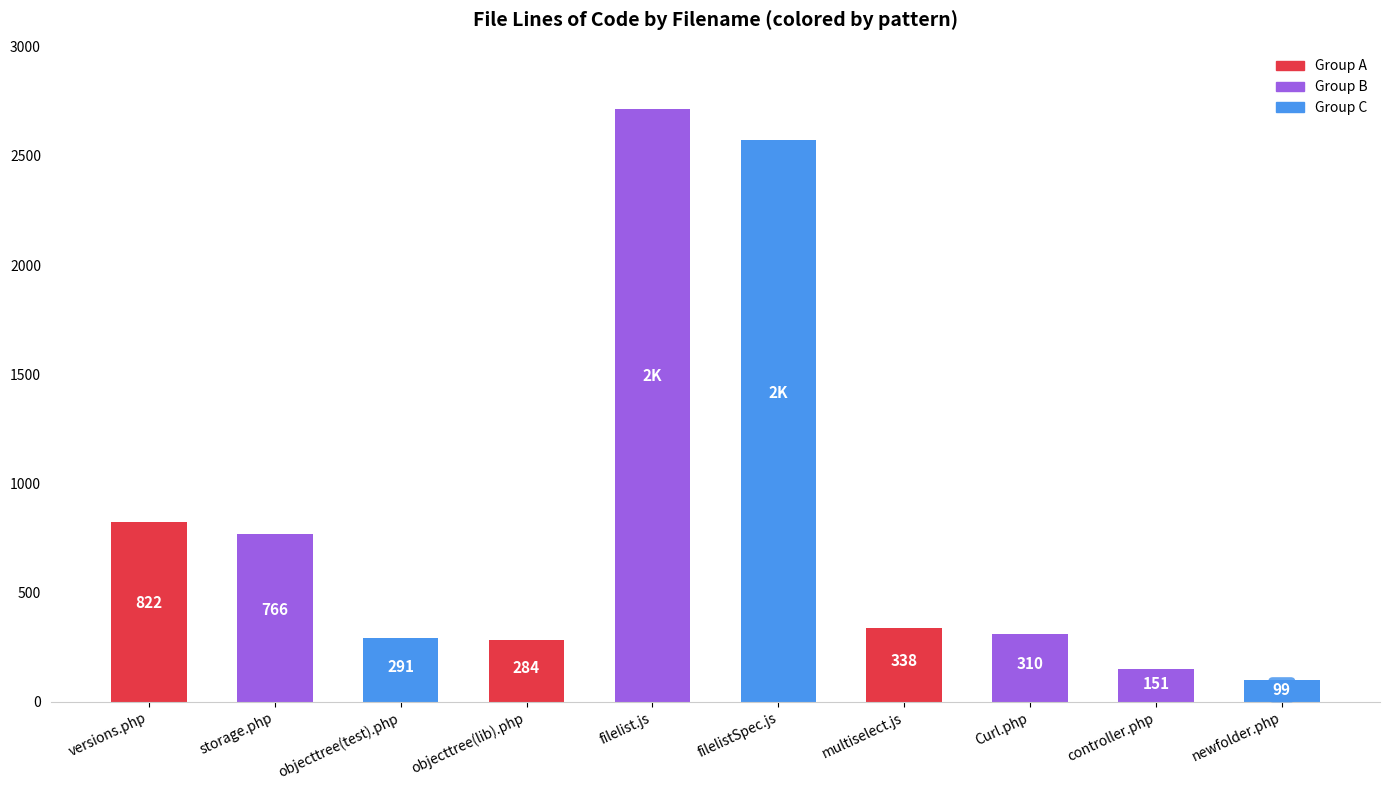

Is it true that the value at Curl.php is 310?

True